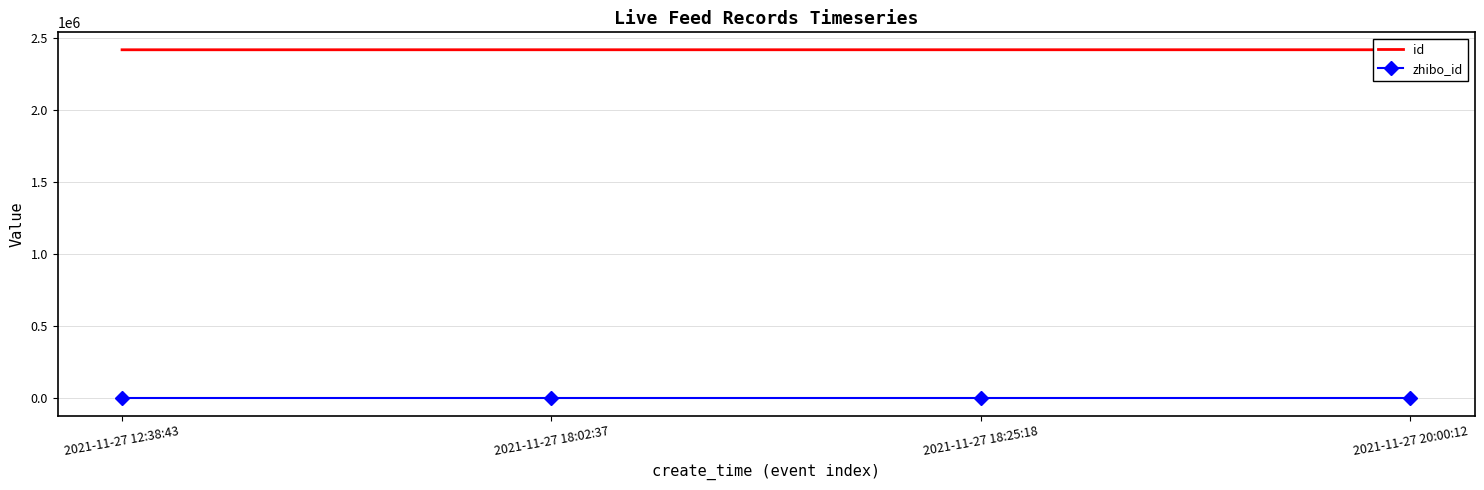

What is the difference between the maximum and minimum values in the id series?

175